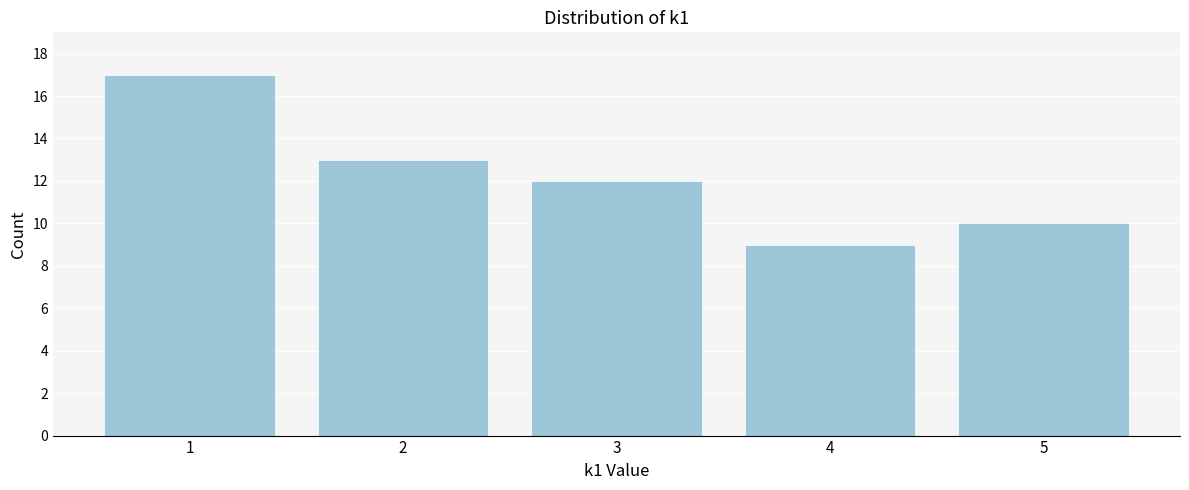

Reading left to right, transcribe all the data shown in this chart.

1=17	2=13	3=12	4=9	5=10